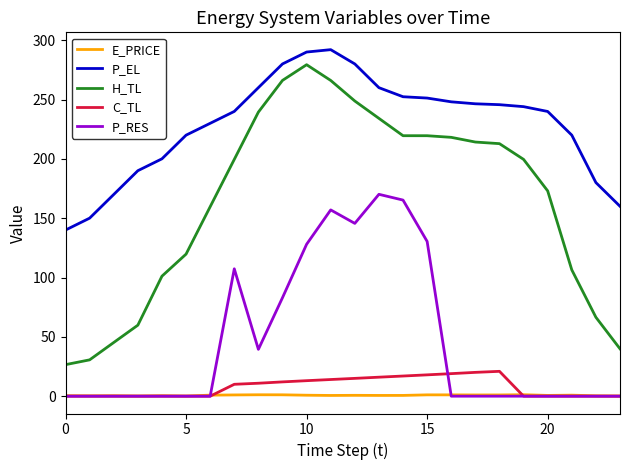

What are all the series names shown in the legend?

E_PRICE, P_EL, H_TL, C_TL, P_RES